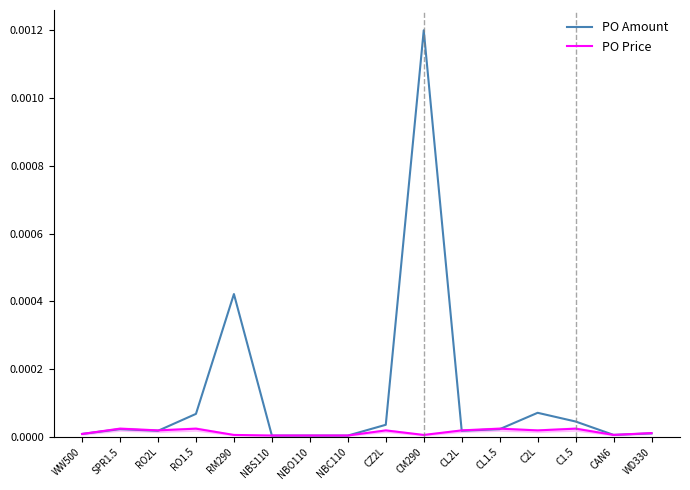

What position from the left is NBS110?

6